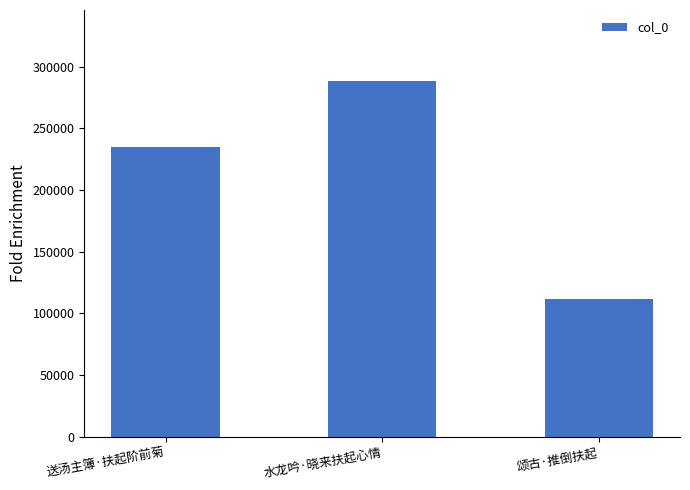

Where is the data nearest to the value 199888?

送汤主簿·扶起阶前菊